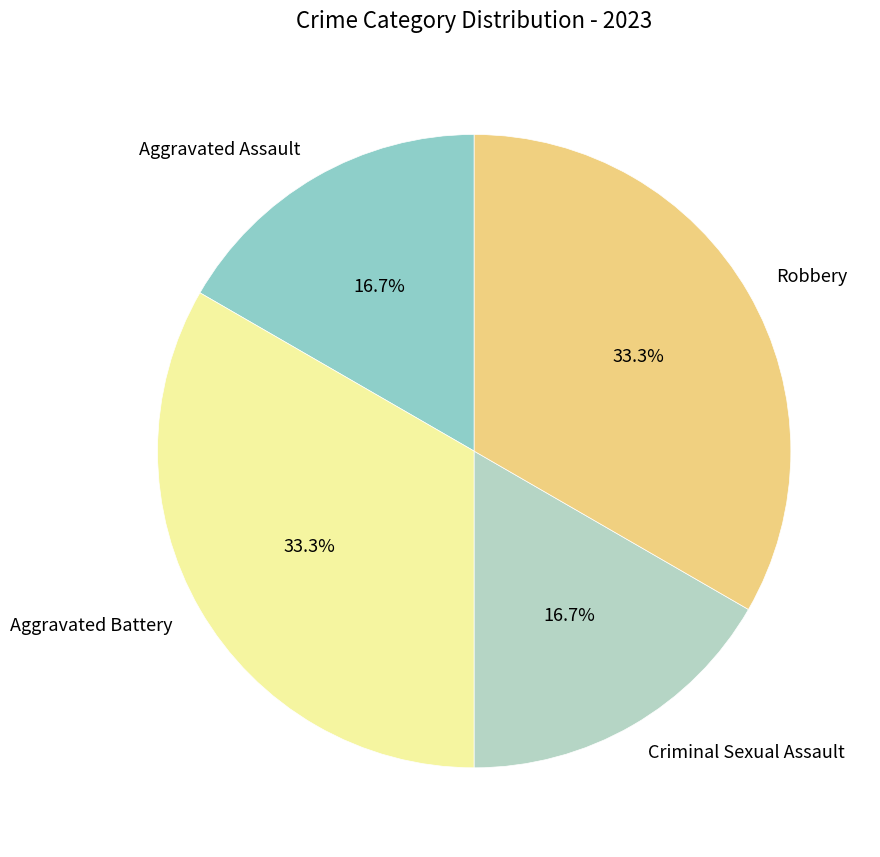

Is there a majority slice in this chart?

No